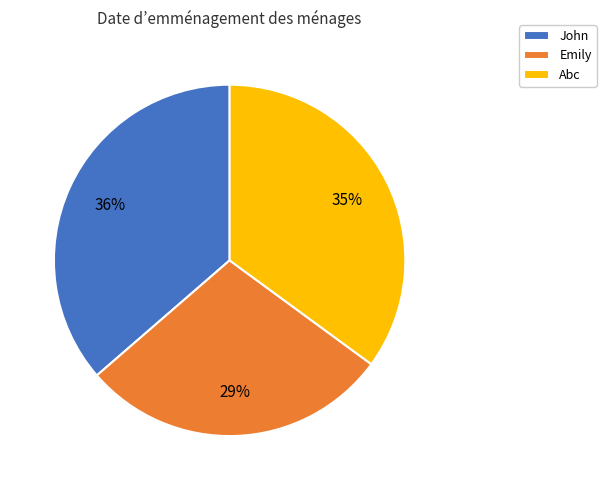

True or false: Emily accounts for 22% of the total.

False